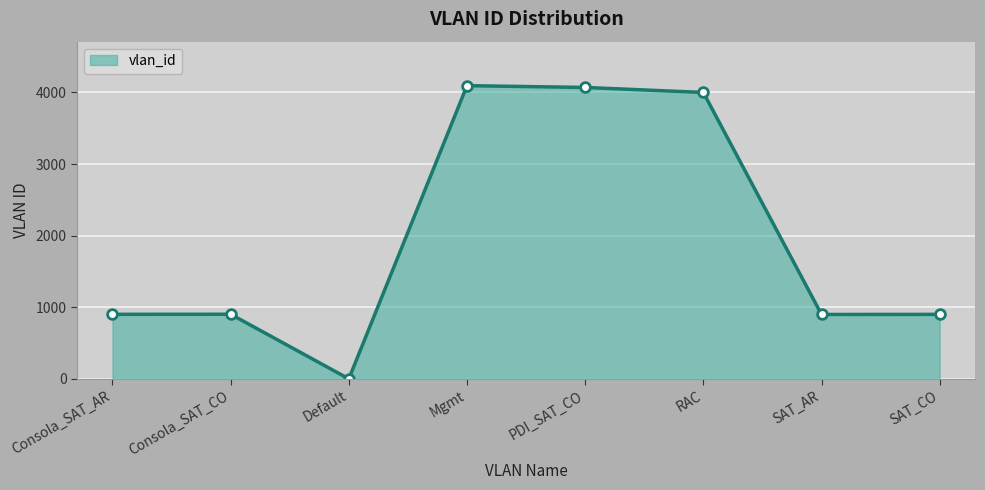

What is the change in value from Consola_SAT_AR to SAT_CO?

-1